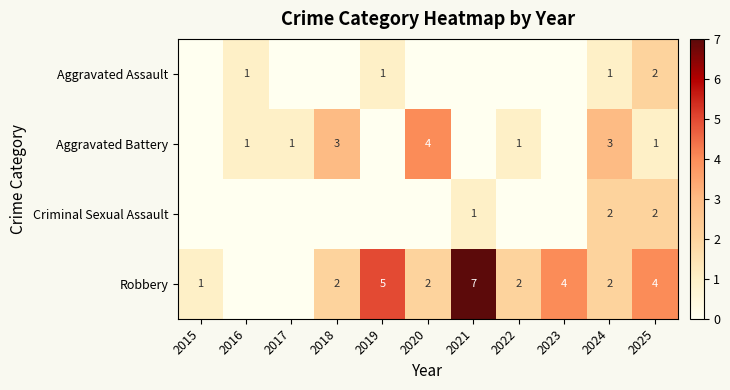

Is it true that Aggravated Battery equals 4 at 2020?

True